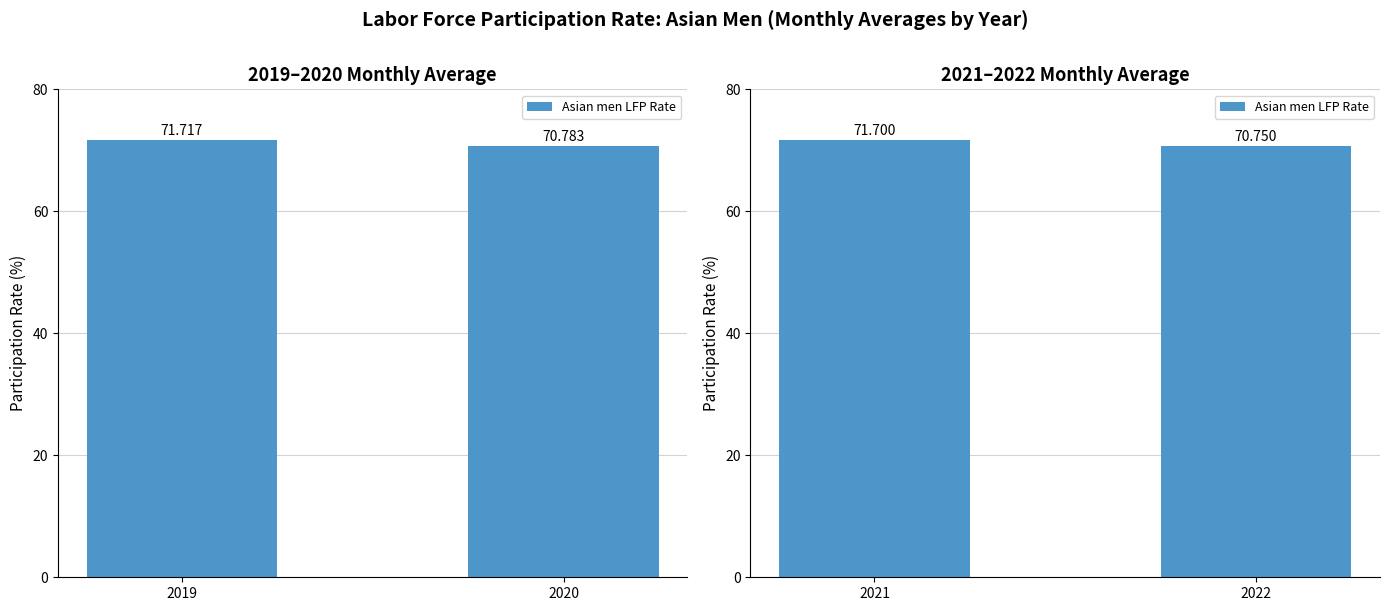

What is the smallest value displayed?

70.8